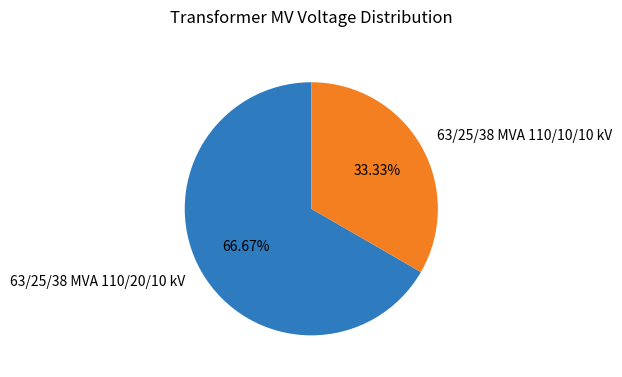

Rank the categories by value from highest to lowest.

63/25/38 MVA 110/20/10 kV, 63/25/38 MVA 110/10/10 kV